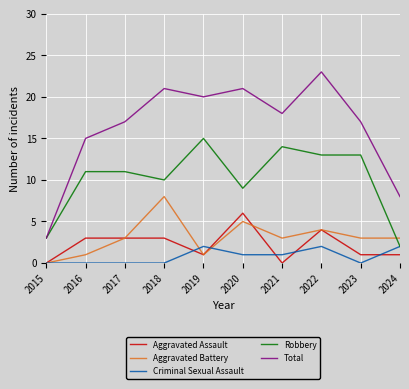

Does the chart display data point markers on the line(s)?

No